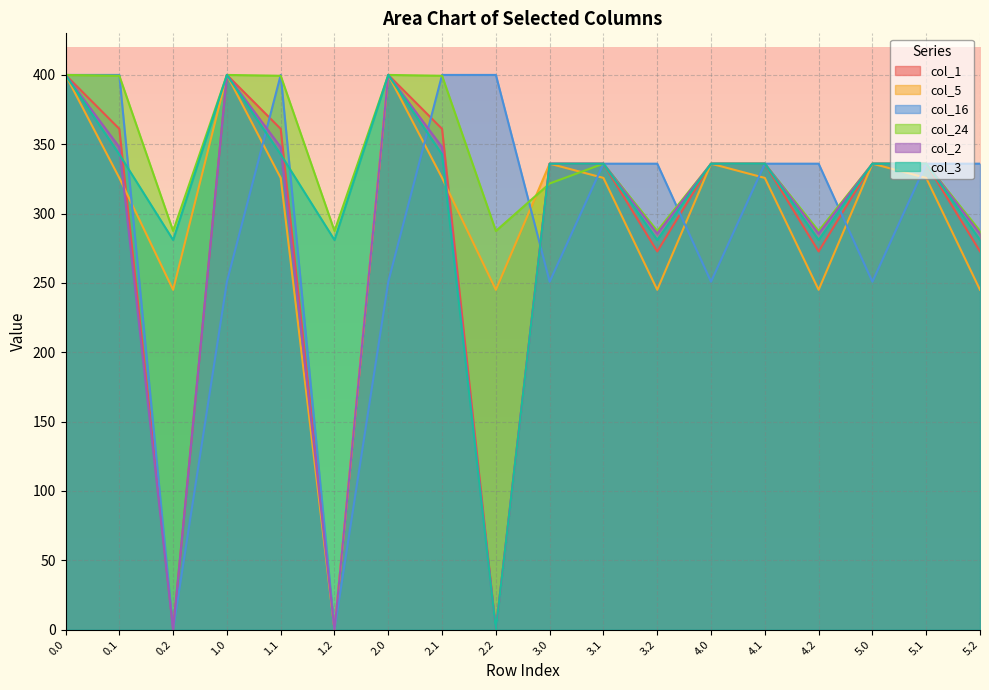

Which series has the largest total across all categories?

col_24